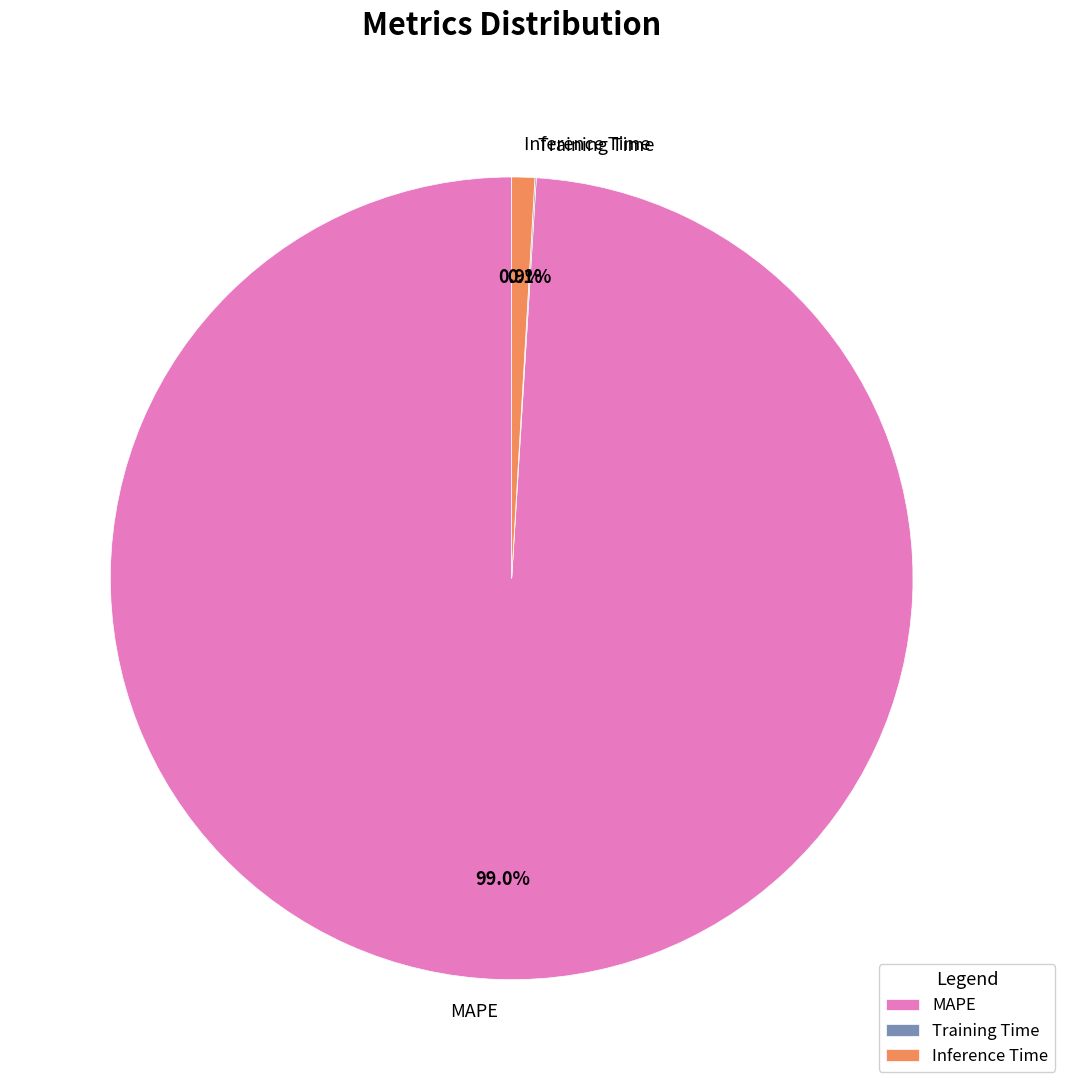

Is there any slice that represents more than half of the pie?

Yes